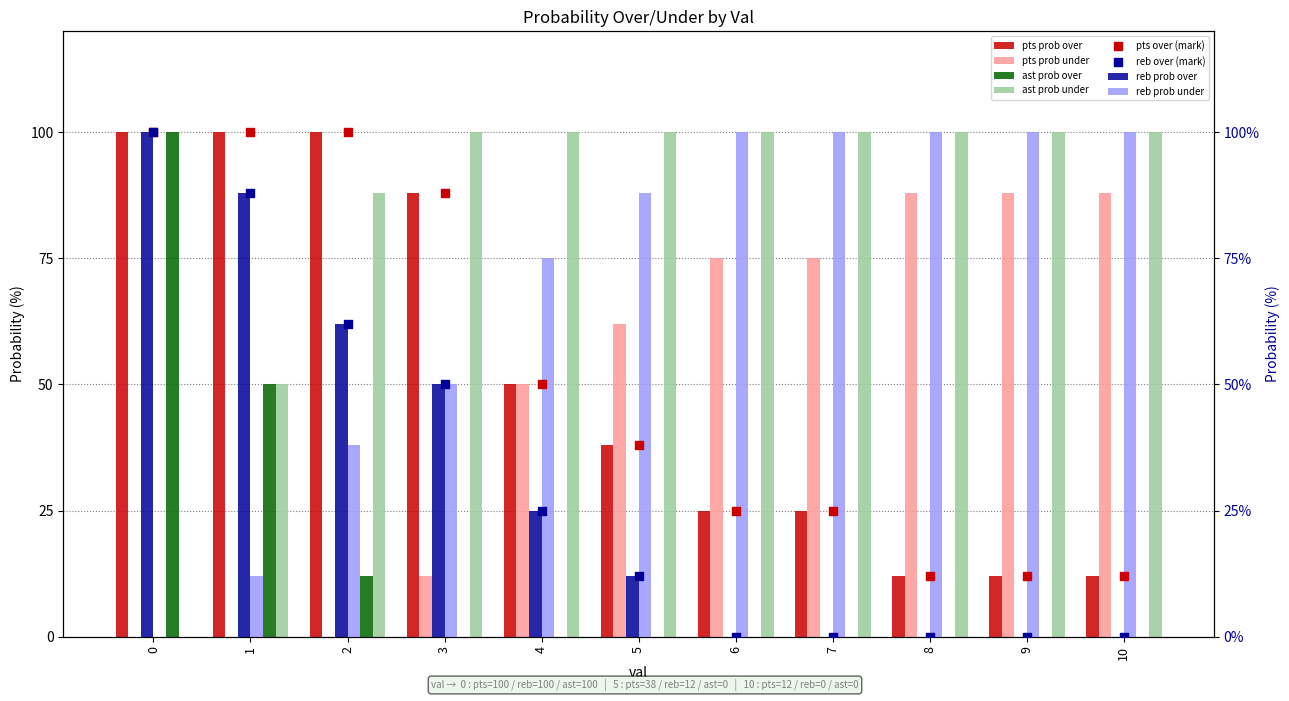

What are all the series names shown in the legend?

pts prob over, pts prob under, reb prob over, reb prob under, ast prob over, ast prob under